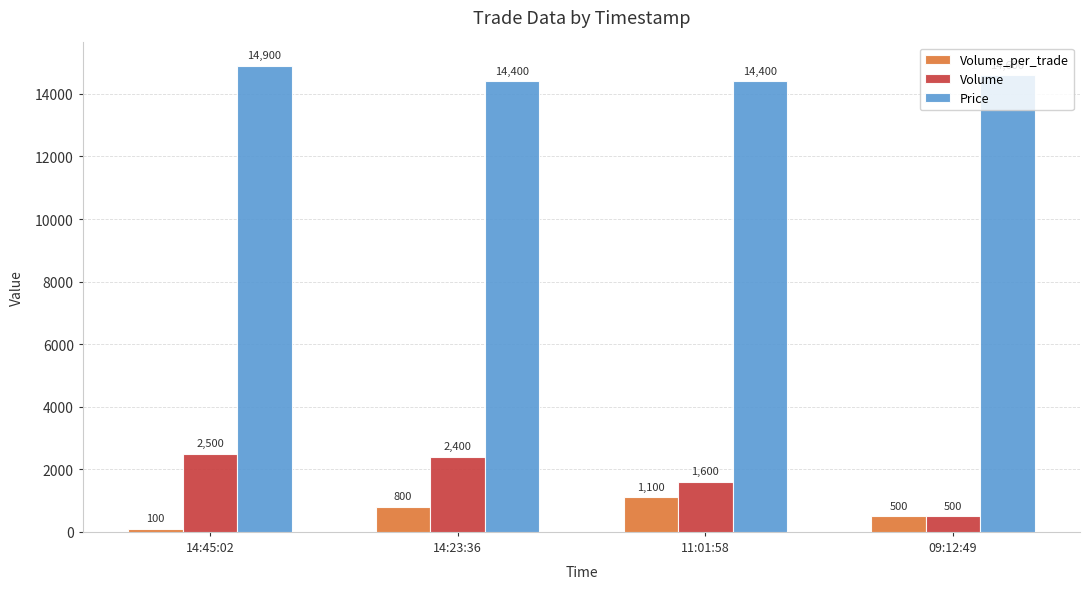

At which label does Price first exceed 14600?

14:45:02